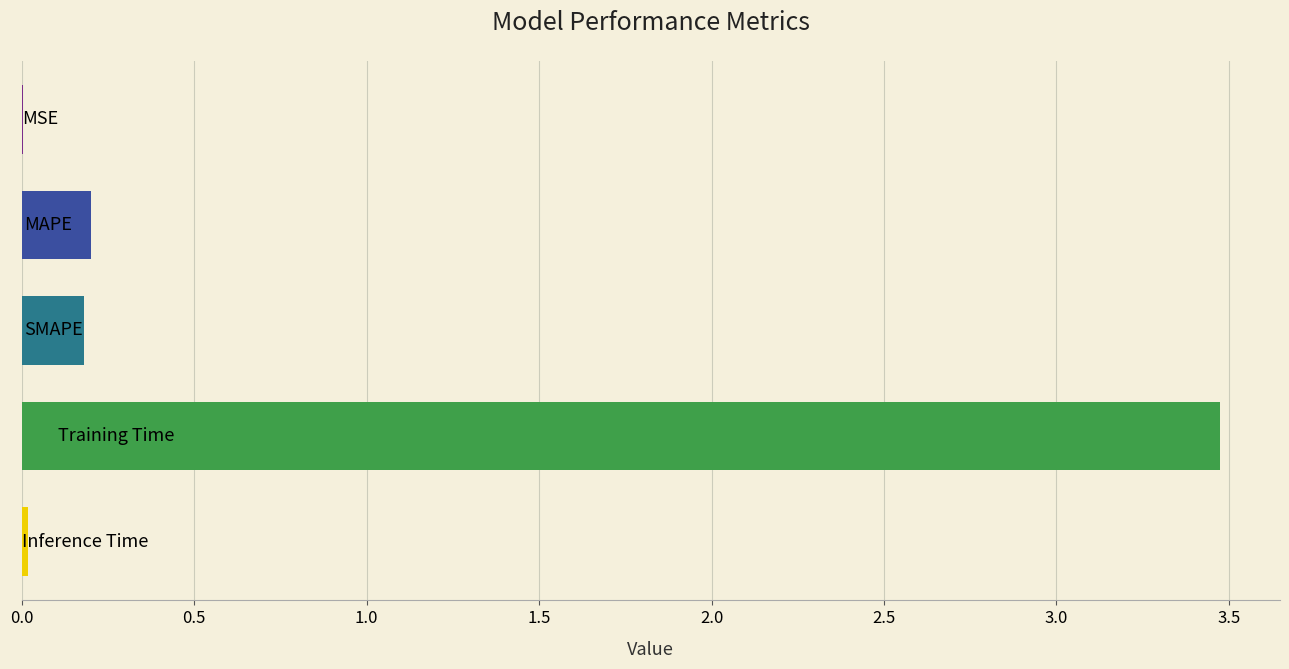

What is the sum of all values?

3.9